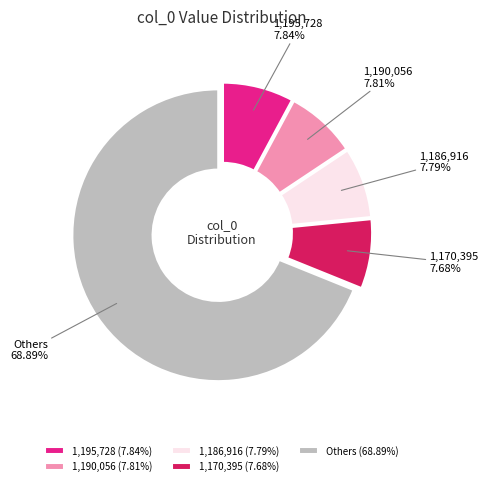

Approximately how many times larger is the value at Others compared to 1,186,916?

8.8